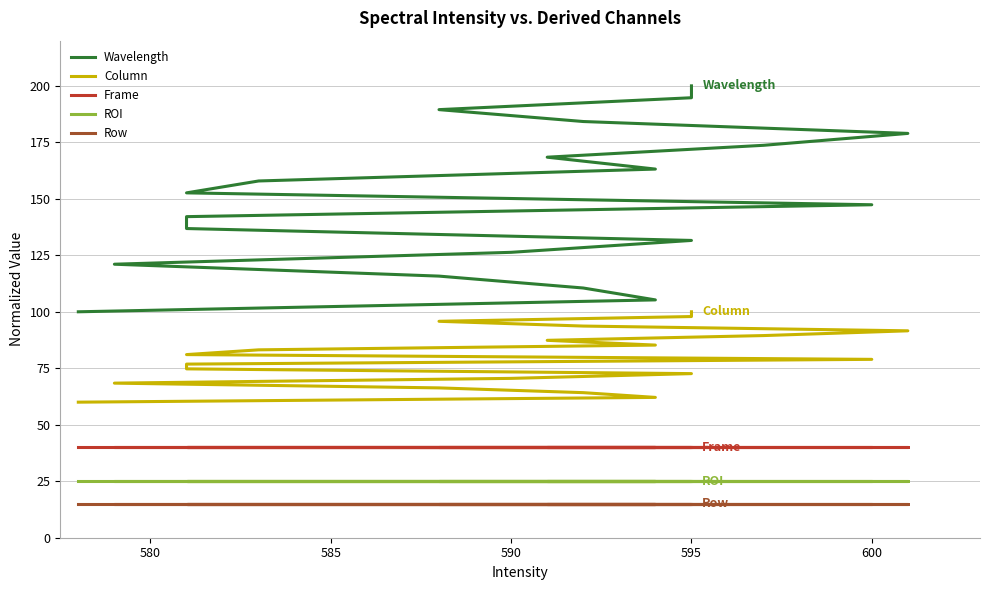

True or false: Column has a value of 44.4 at 590.

False